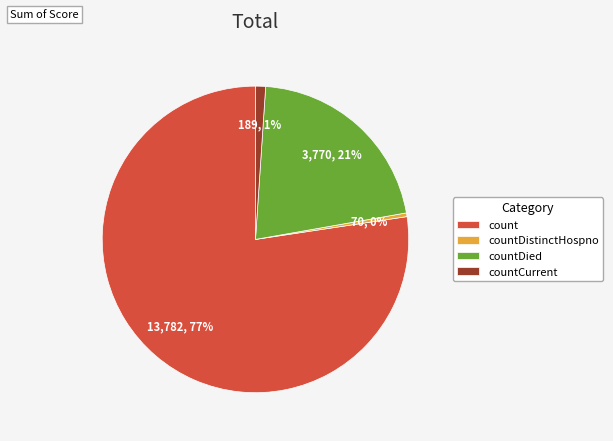

What is the smallest slice in the pie chart?

countDistinctHospno